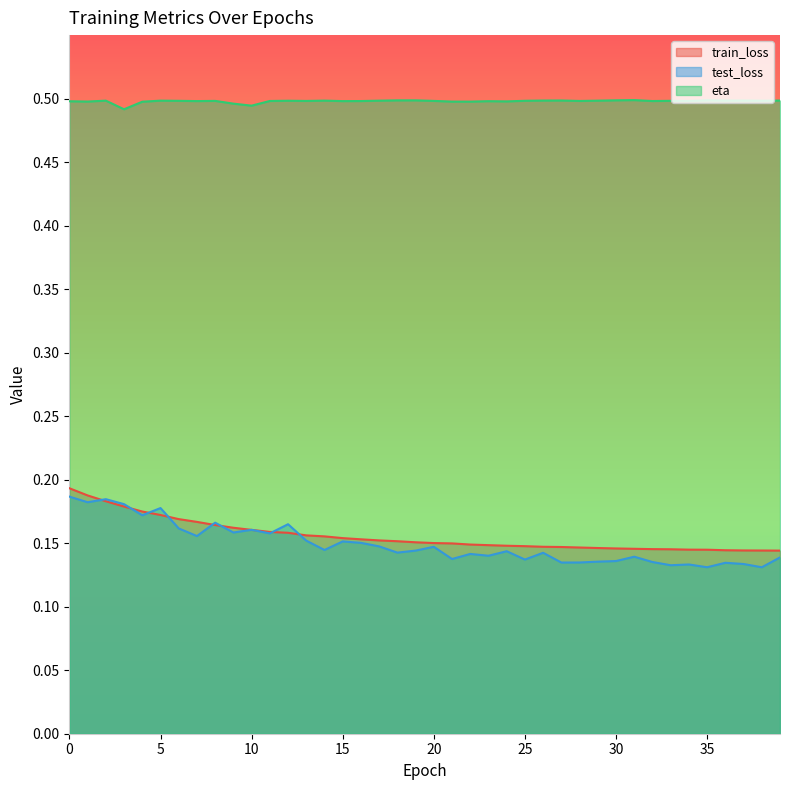

Which label corresponds to the smallest value in the chart?

38